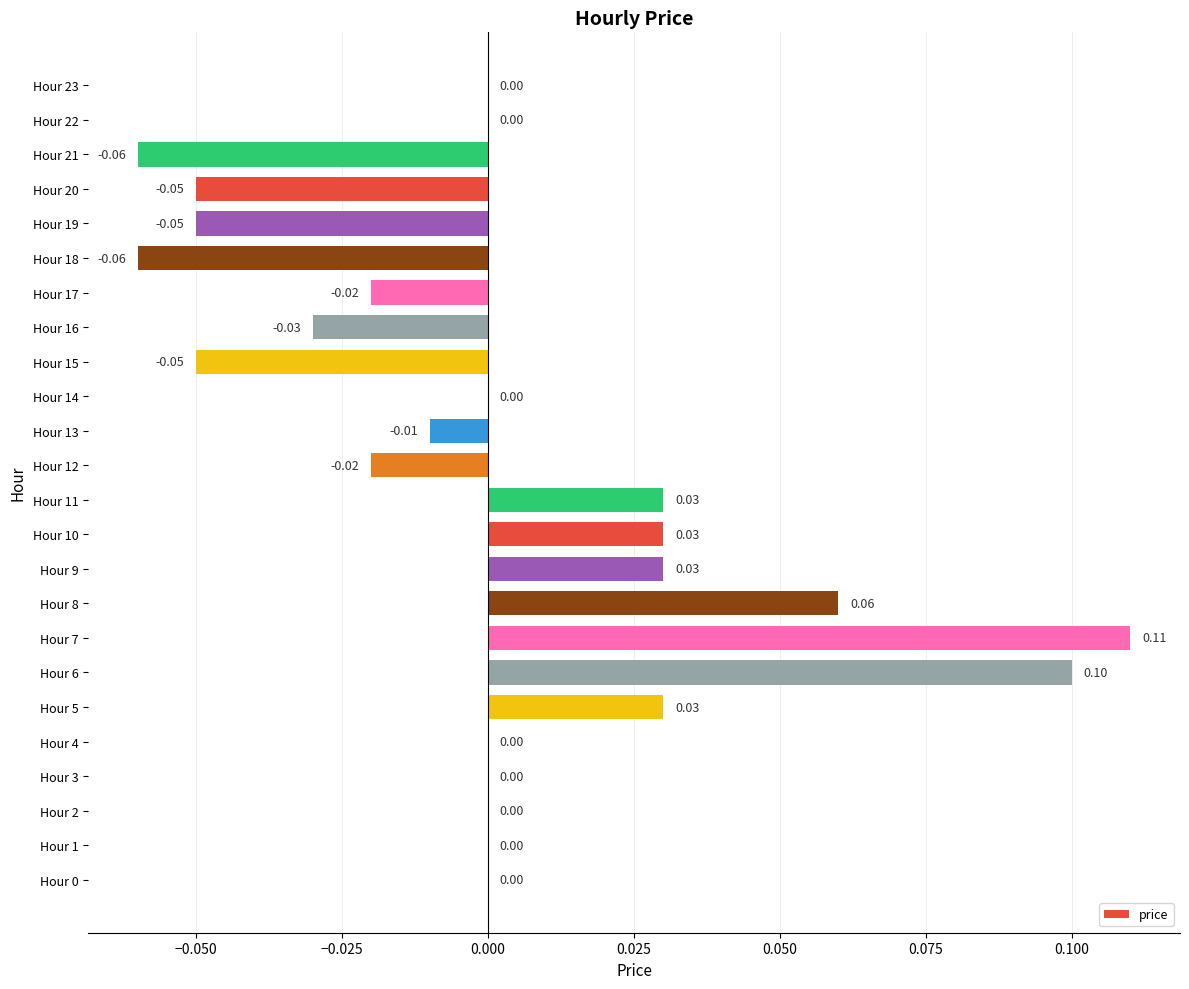

Which has a higher value, Hour 20 or Hour 5?

Hour 5